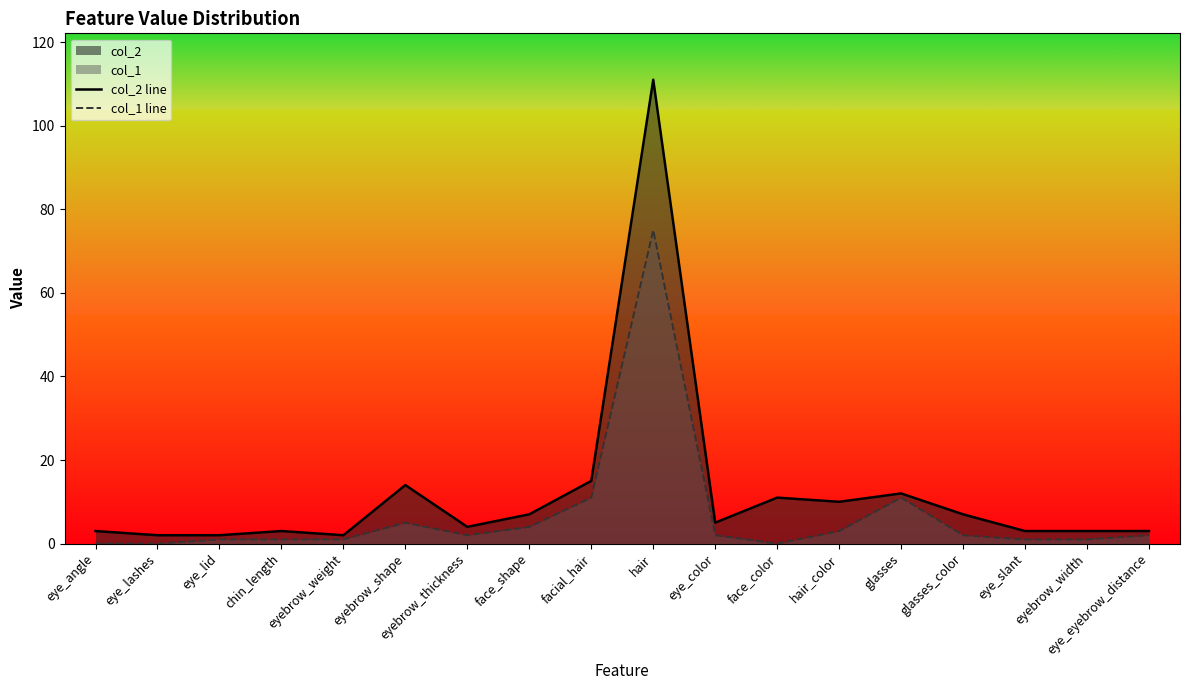

Which label corresponds to the smallest value in the chart?

eye_angle